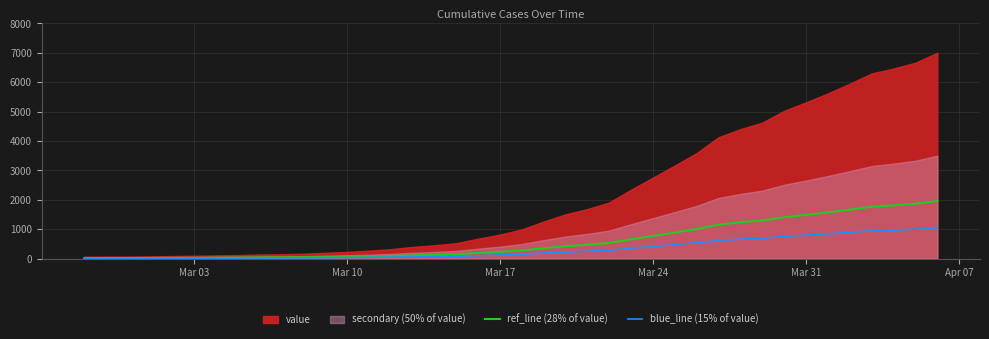

The value of ref_line (28% of value) at Mar 10 is 63.8. True or false?

True